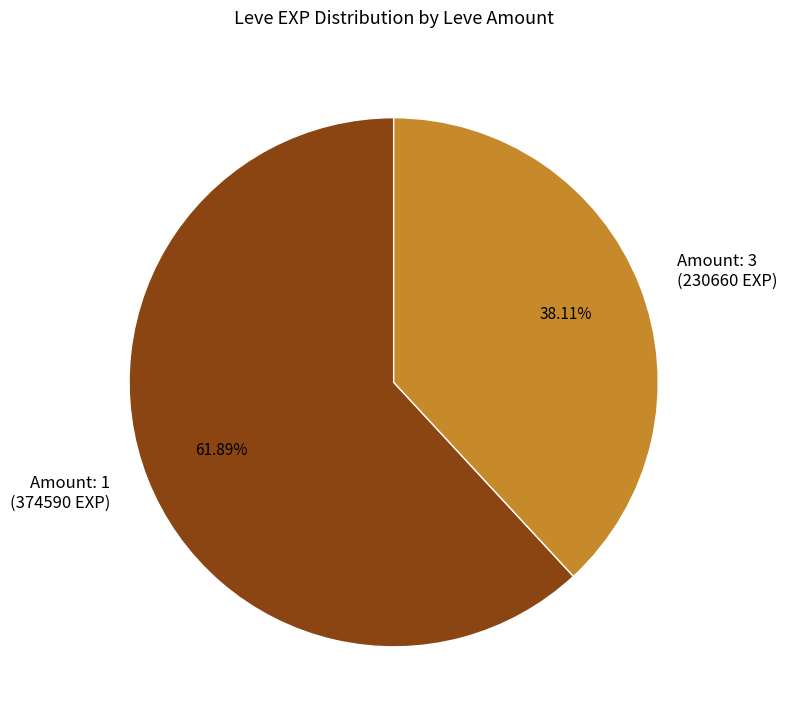

Which category has the smallest portion of the pie?

Amount: 3 (230660 EXP)